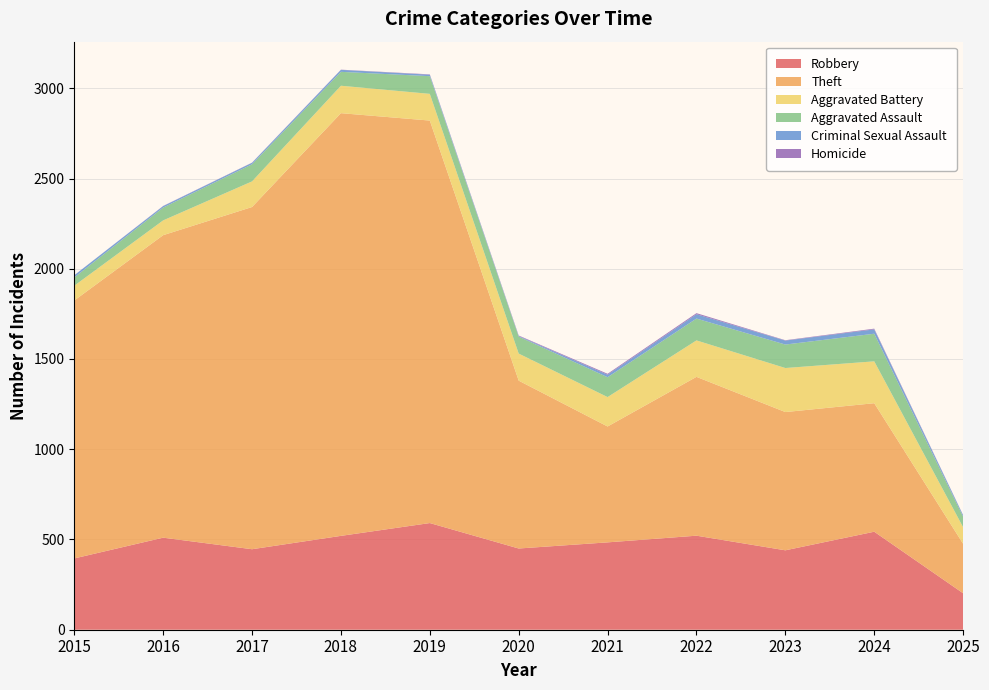

Reading left to right, what are all the values shown in this chart?

Robbery: 395	510	446	520	591	450	484	521	440	543	202
Theft: 1429	1676	1896	2342	2230	930	642	880	766	712	274
Aggravated Battery: 82	82	142	152	148	150	163	202	244	232	92
Aggravated Assault: 46	71	95	77	98	94	110	121	130	153	58
Criminal Sexual Assault: 12	8	8	11	8	3	14	24	22	24	8
Homicide: 0	1	1	1	2	3	5	6	2	4	1